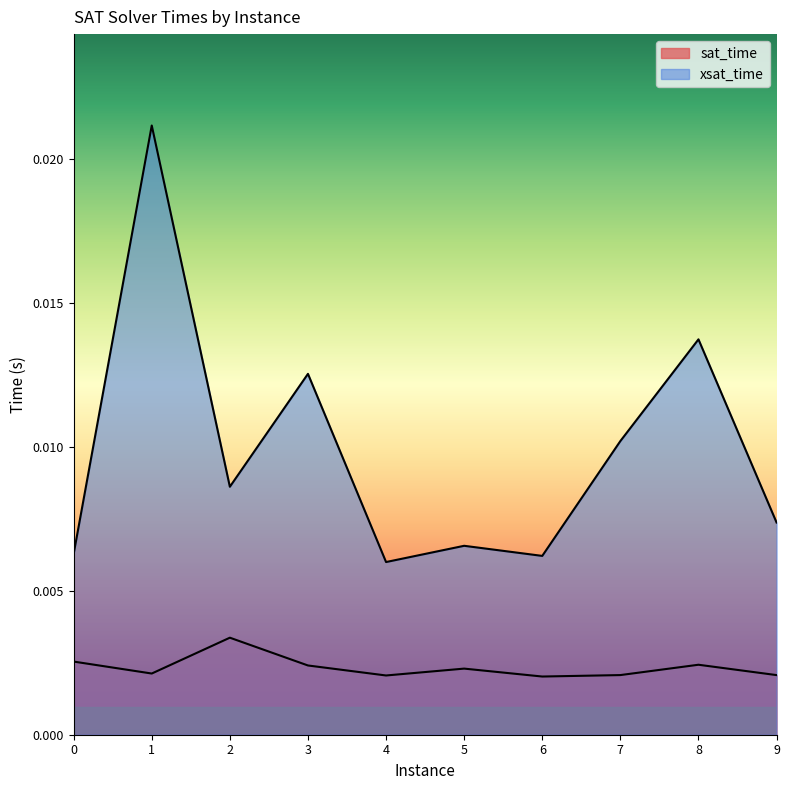

Rank the series by their maximum value, from highest to lowest.

xsat_time, sat_time